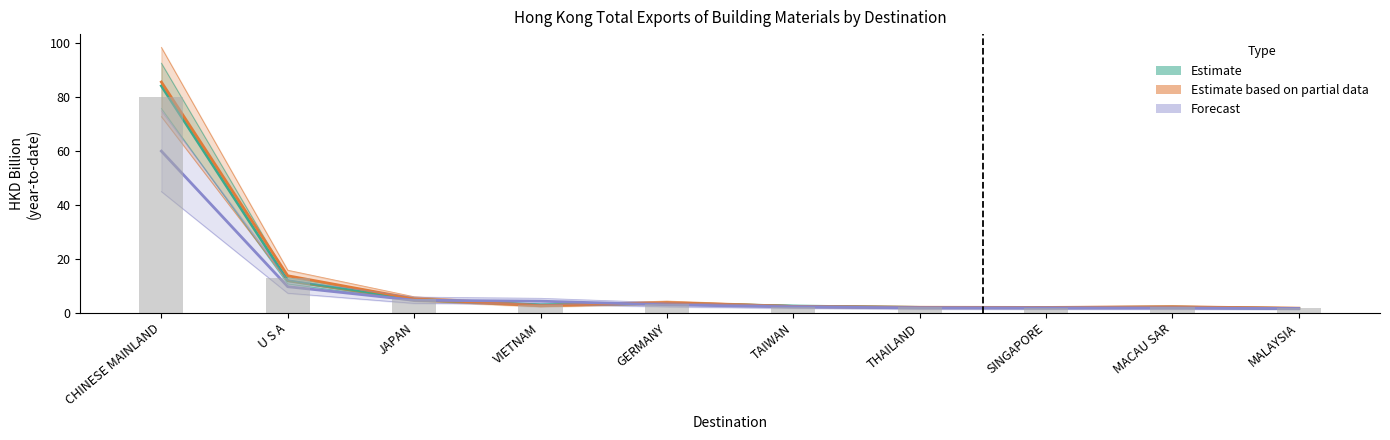

Is the value of Forecast at VIETNAM greater than the value of Estimate at CHINESE MAINLAND?

No